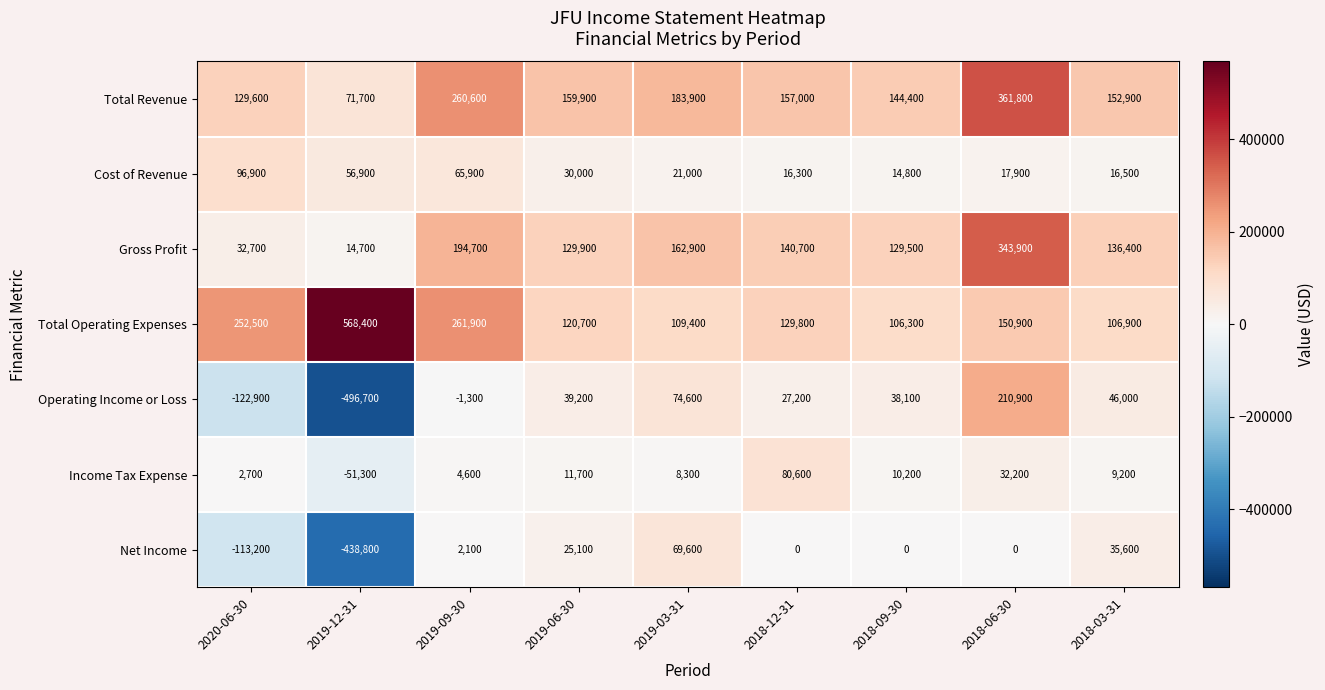

Is it true that Net Income equals -44754 at 2020-06-30?

False